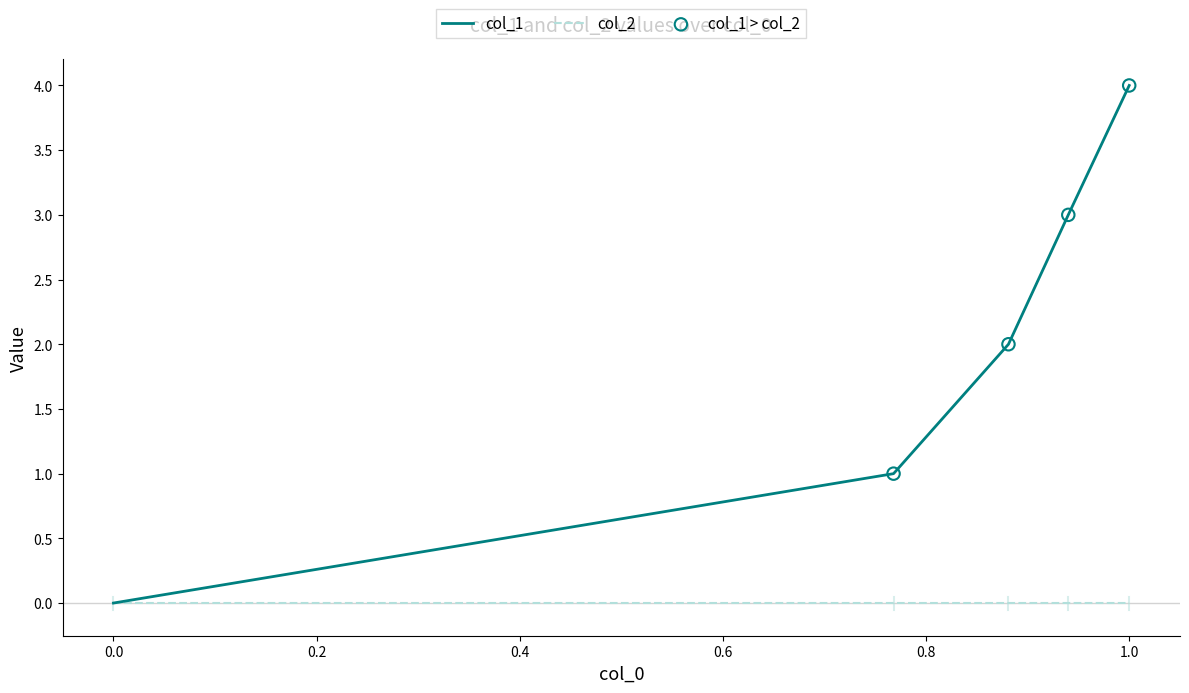

Which series has the largest range (max minus min)?

col_1